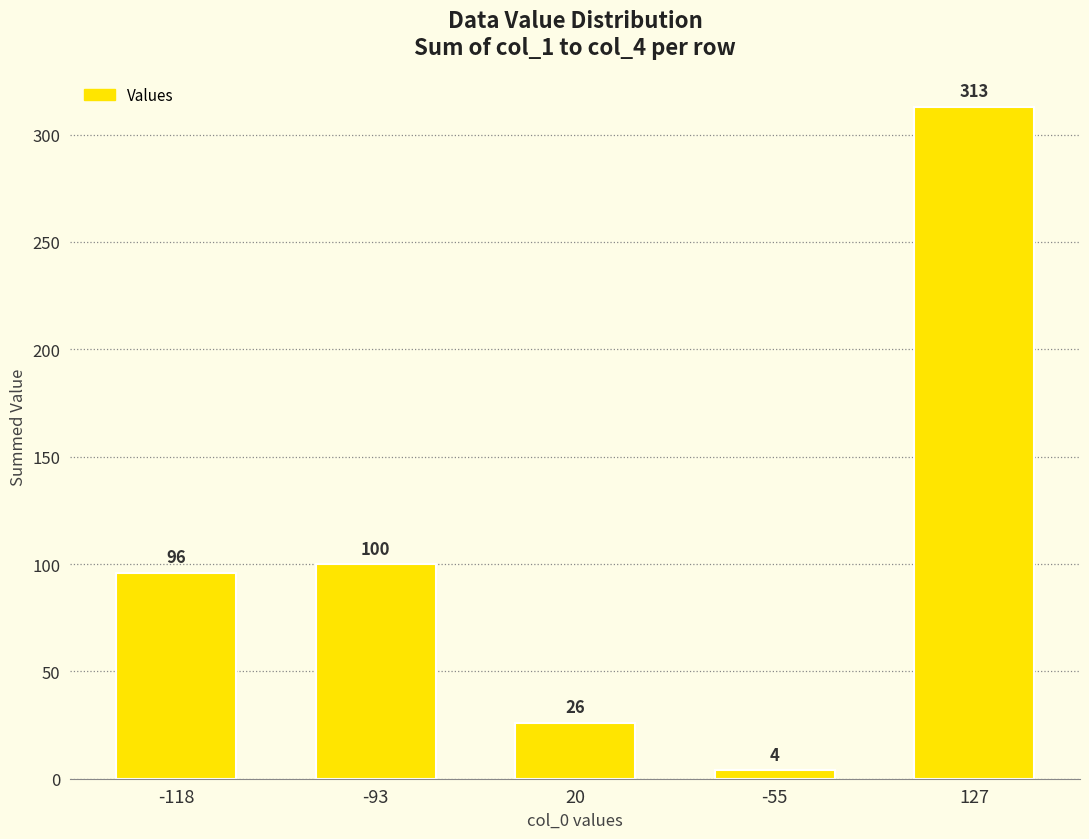

Reading left to right, what are all the values shown in this chart?

96	100	26	4	313